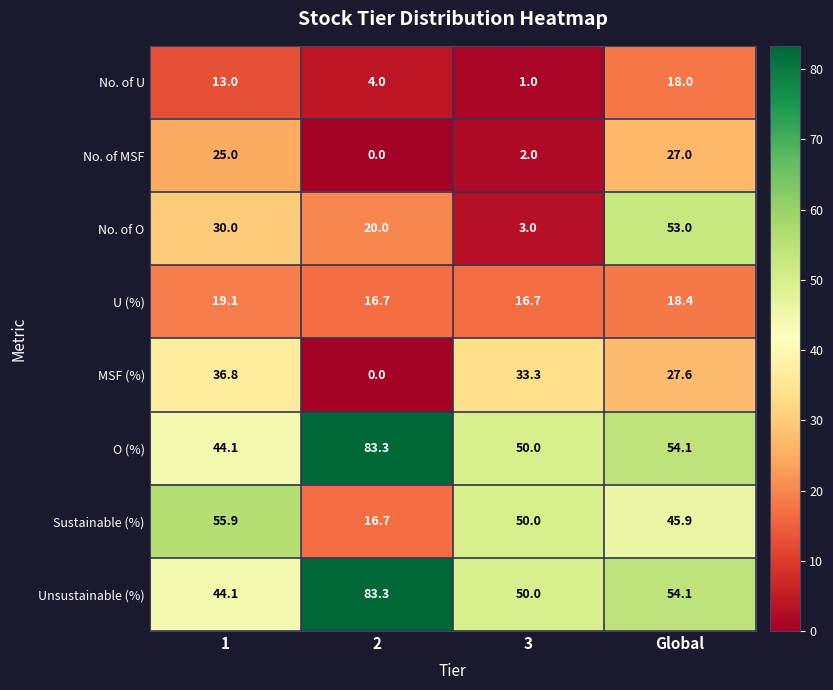

Between 1 and 3, which series saw the biggest shift?

No. of O